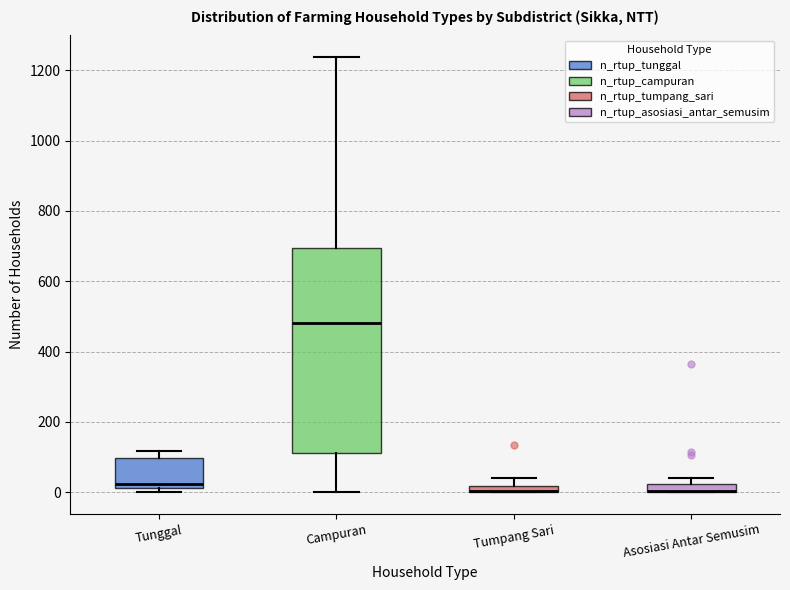

Comparing the boxes themselves (not the whiskers), which one is the tallest?

Campuran